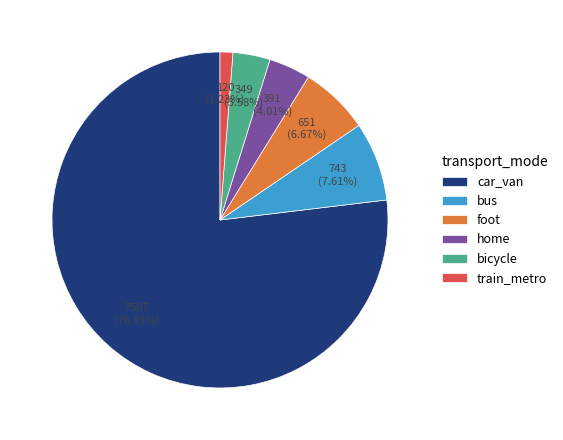

Is there a majority slice in this chart?

Yes